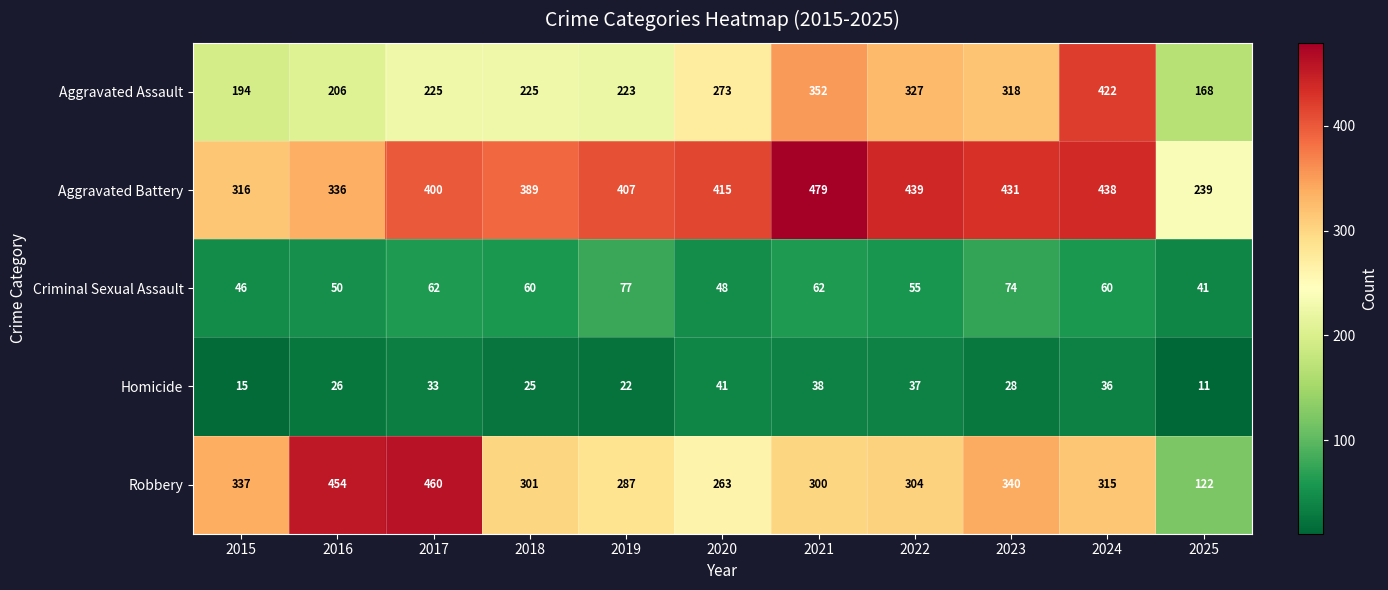

At which category does the chart reach its minimum across all series?

2025